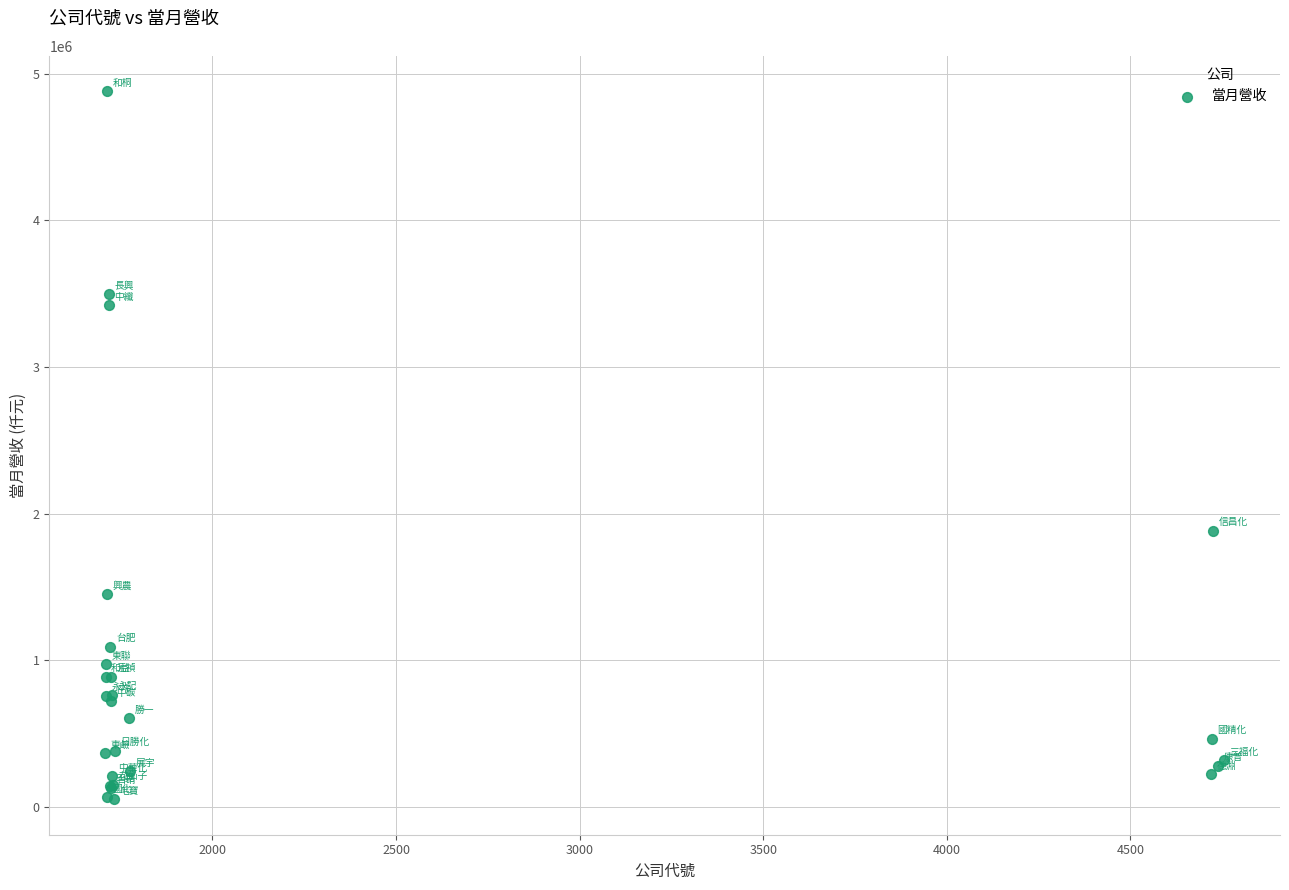

What Y value in the scatter plot is closest to 2465657?

1883921